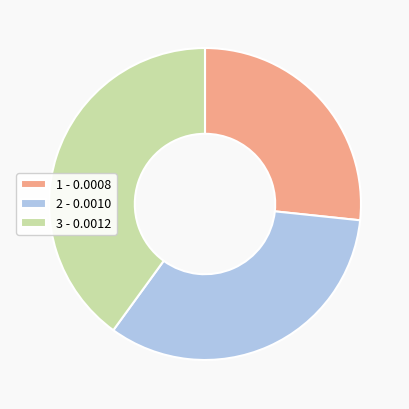

Combined, do 1 - 0.0008 and 3 - 0.0012 account for over 50%?

Yes